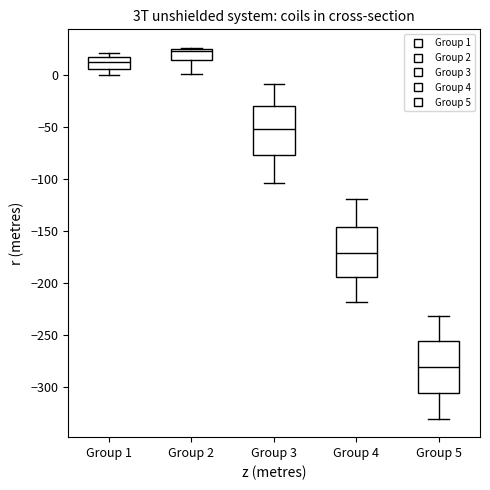

Which box has the highest median line?

Group 2